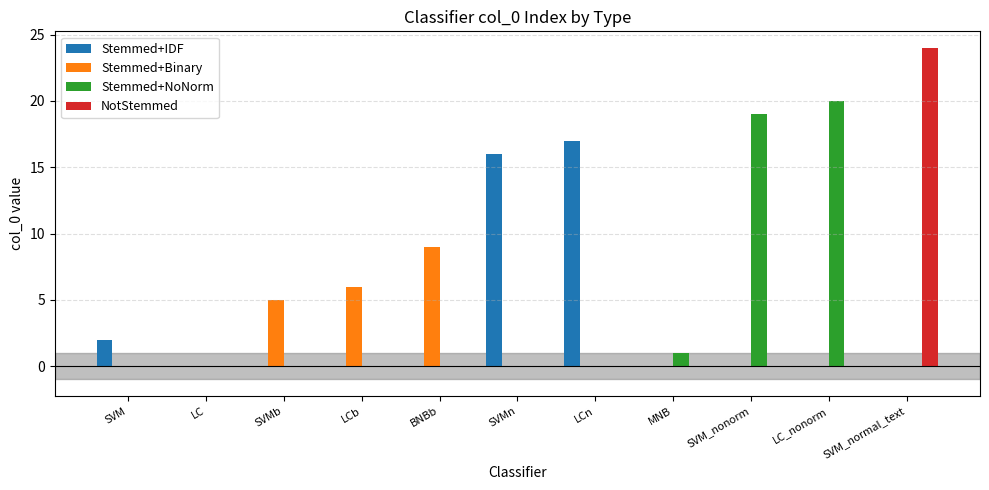

What is the spread (max minus min) of values at LCn?

17